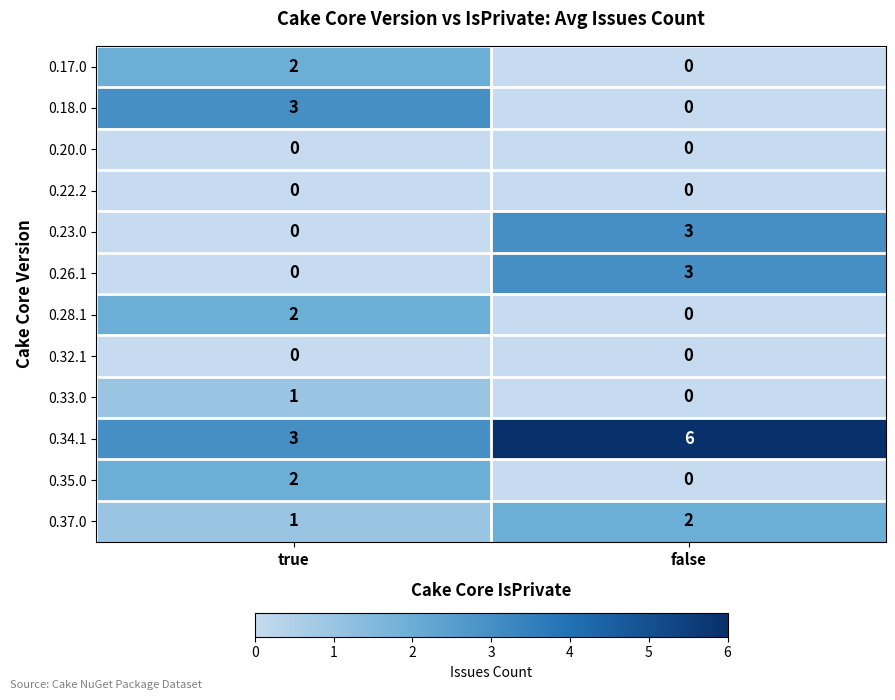

Rank the categories by 0.23.0 value from highest to lowest.

false, true